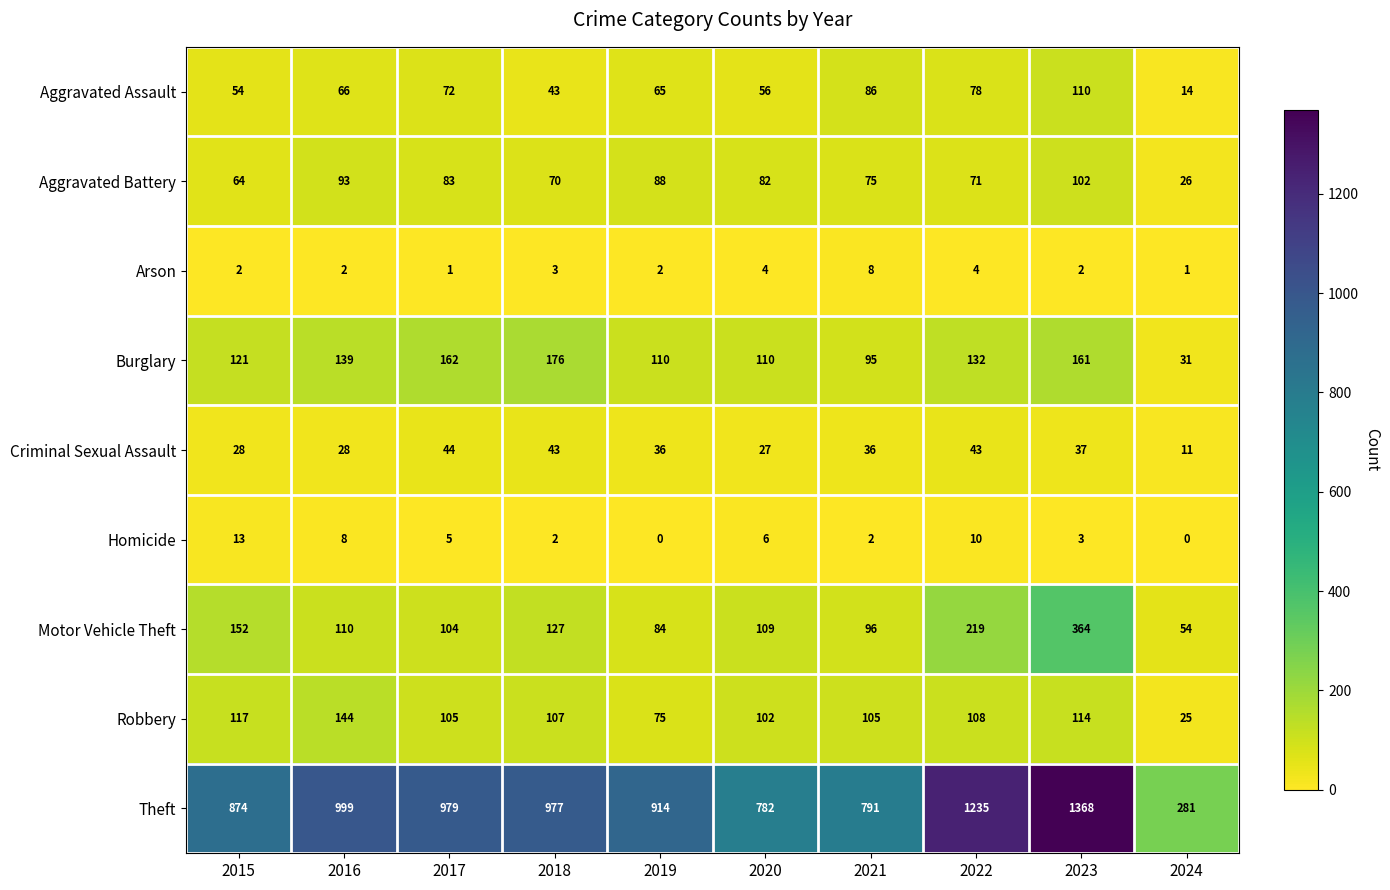

At which category is the sum across all series the highest?

2023